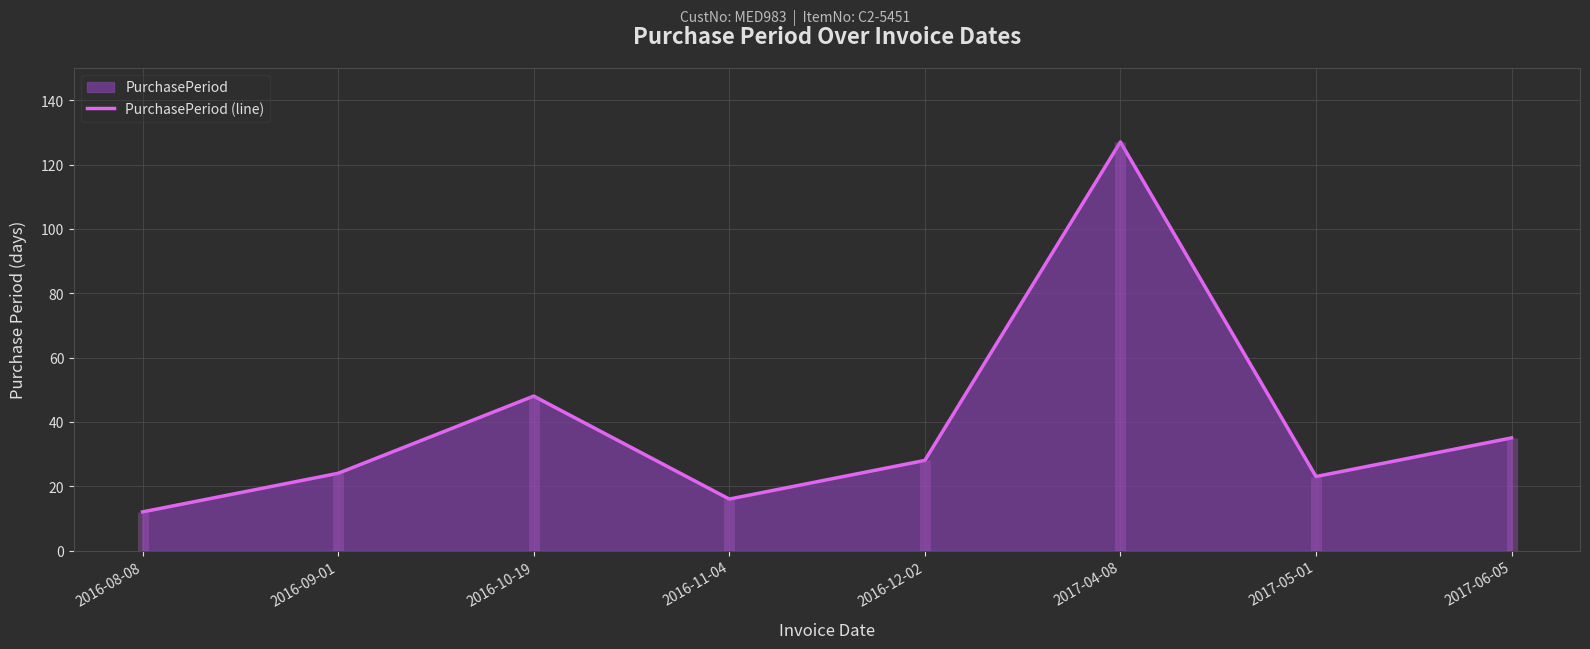

True or false: the data shows 35 at 2017-06-05.

True